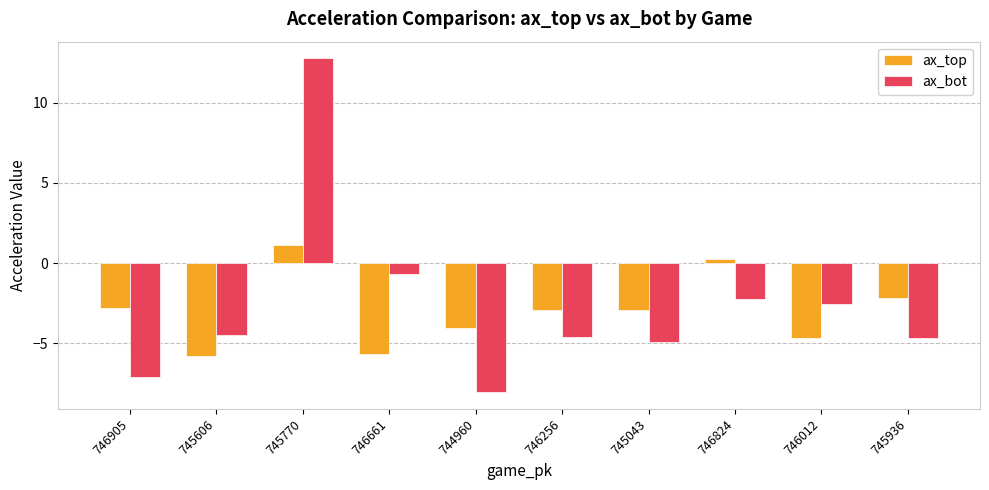

At which label is ax_bot closest to 2?

746661